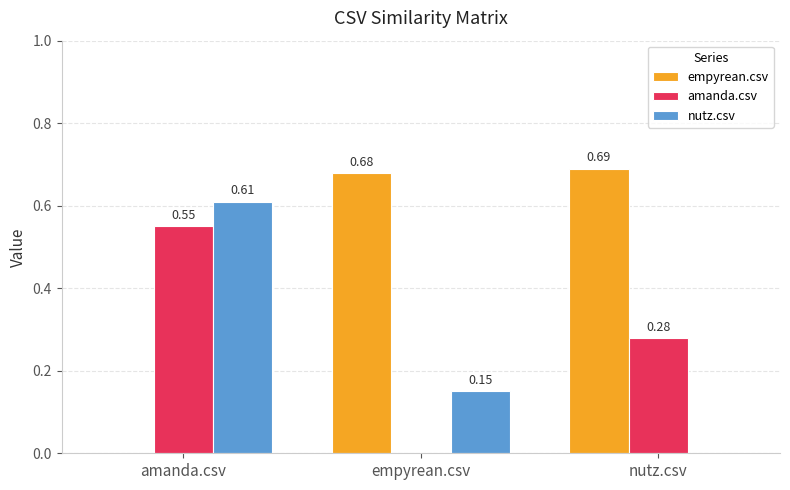

True or false: amanda.csv has a value of 0.9 at amanda.csv.

False